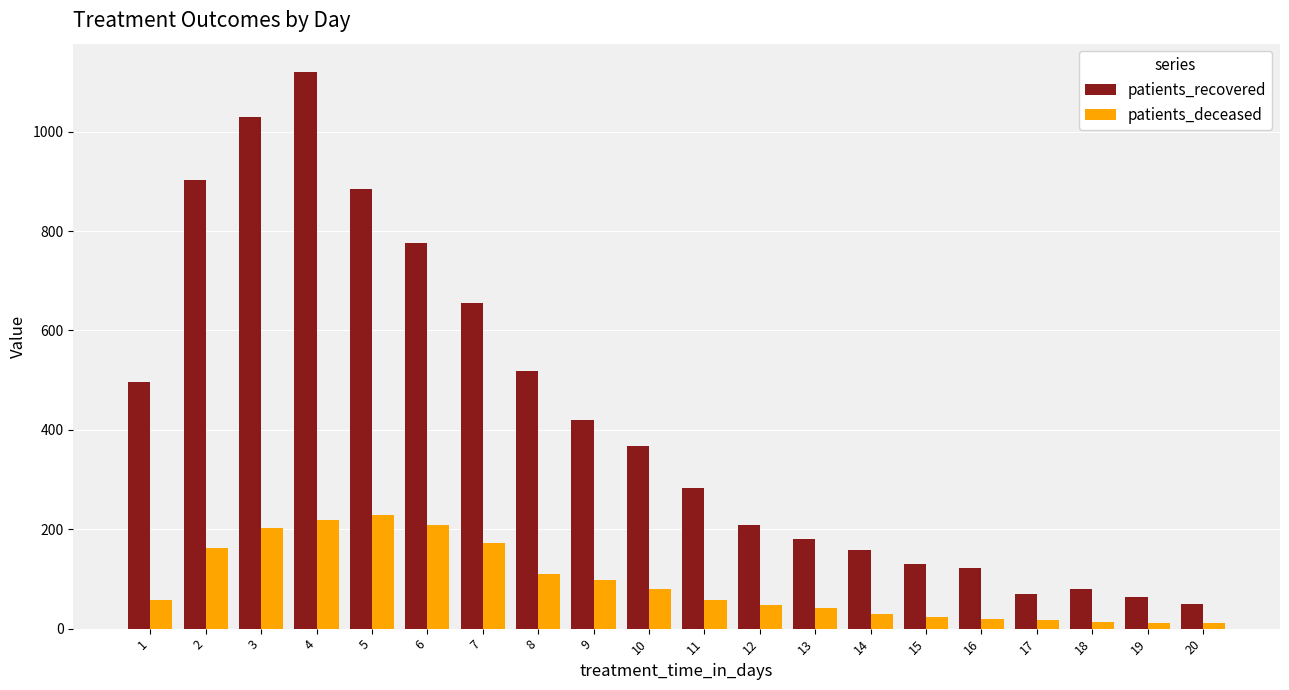

Rank the series at 5 from lowest to highest value.

patients_deceased, patients_recovered